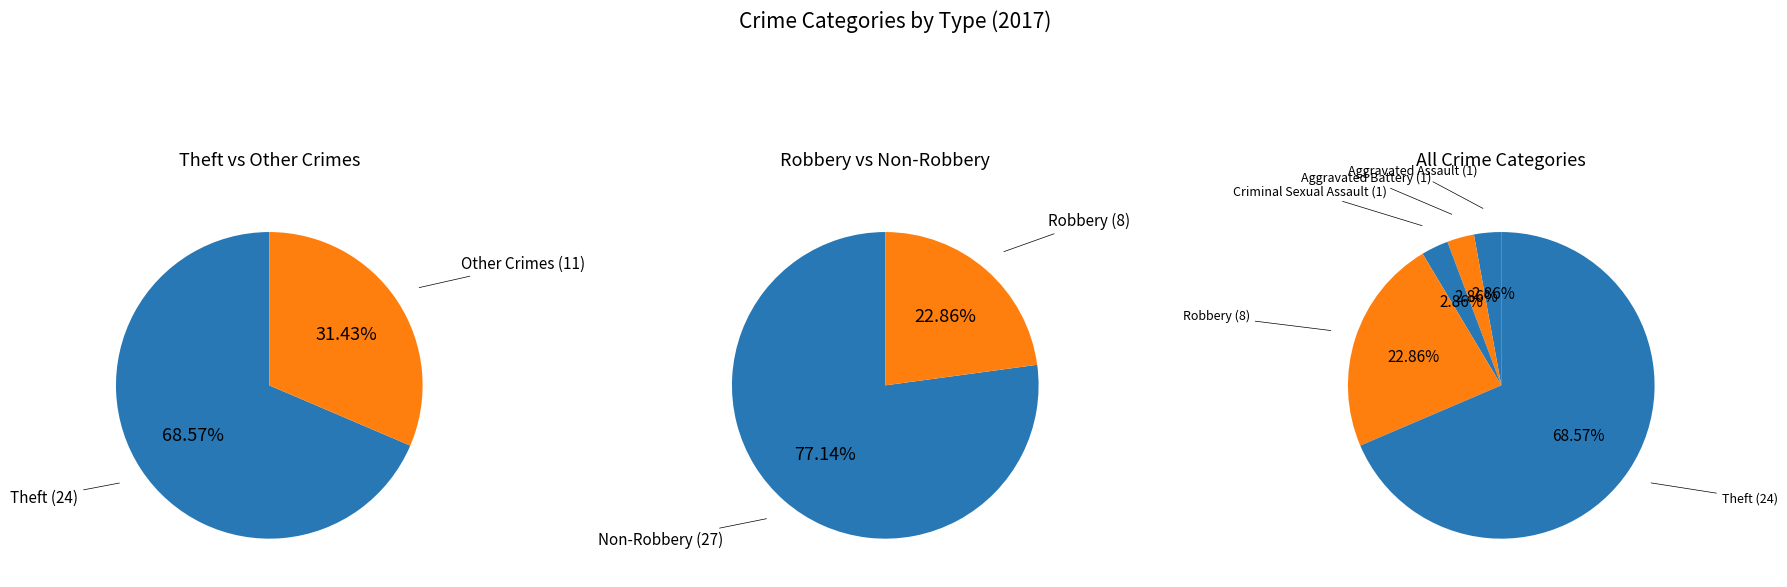

To the nearest percent, what percentage of the pie is Aggravated Assault?

3%